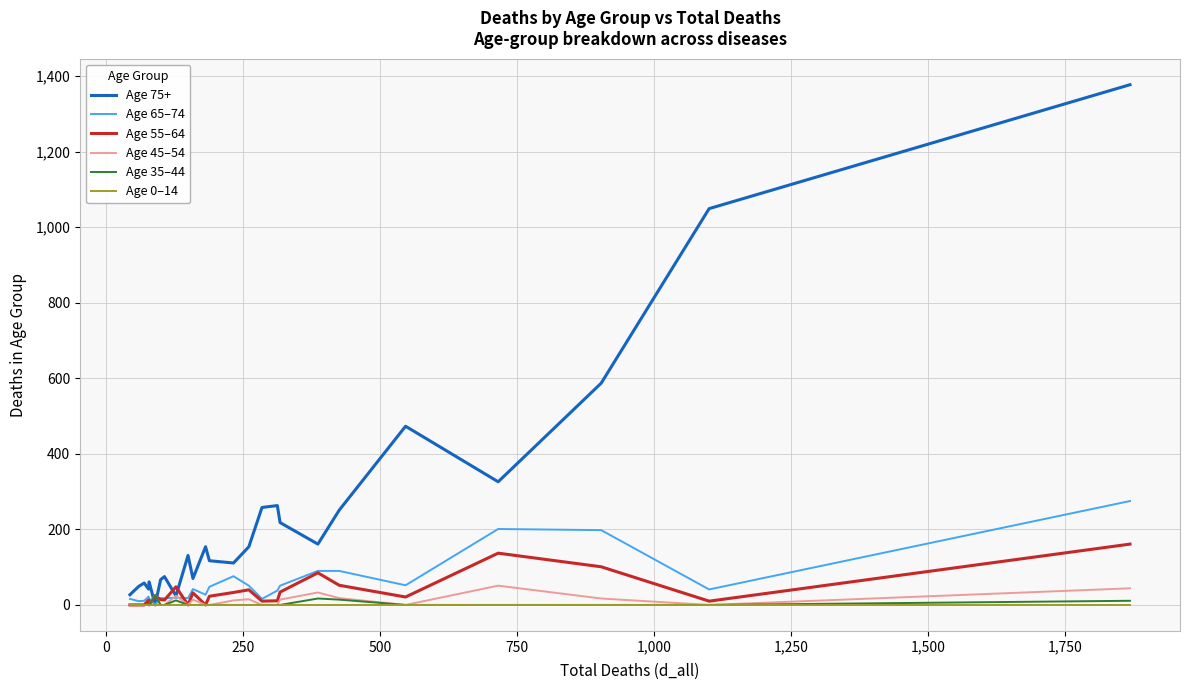

Which series has the largest total across all categories?

Age 75+